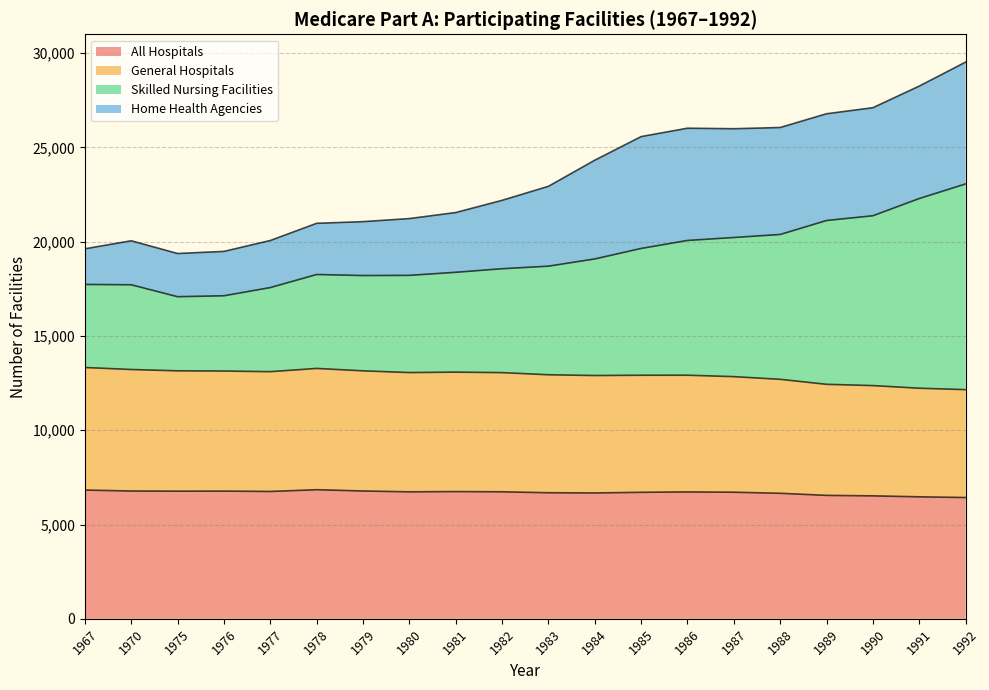

What is the difference between the second highest and second lowest values in the All Hospitals series?

358